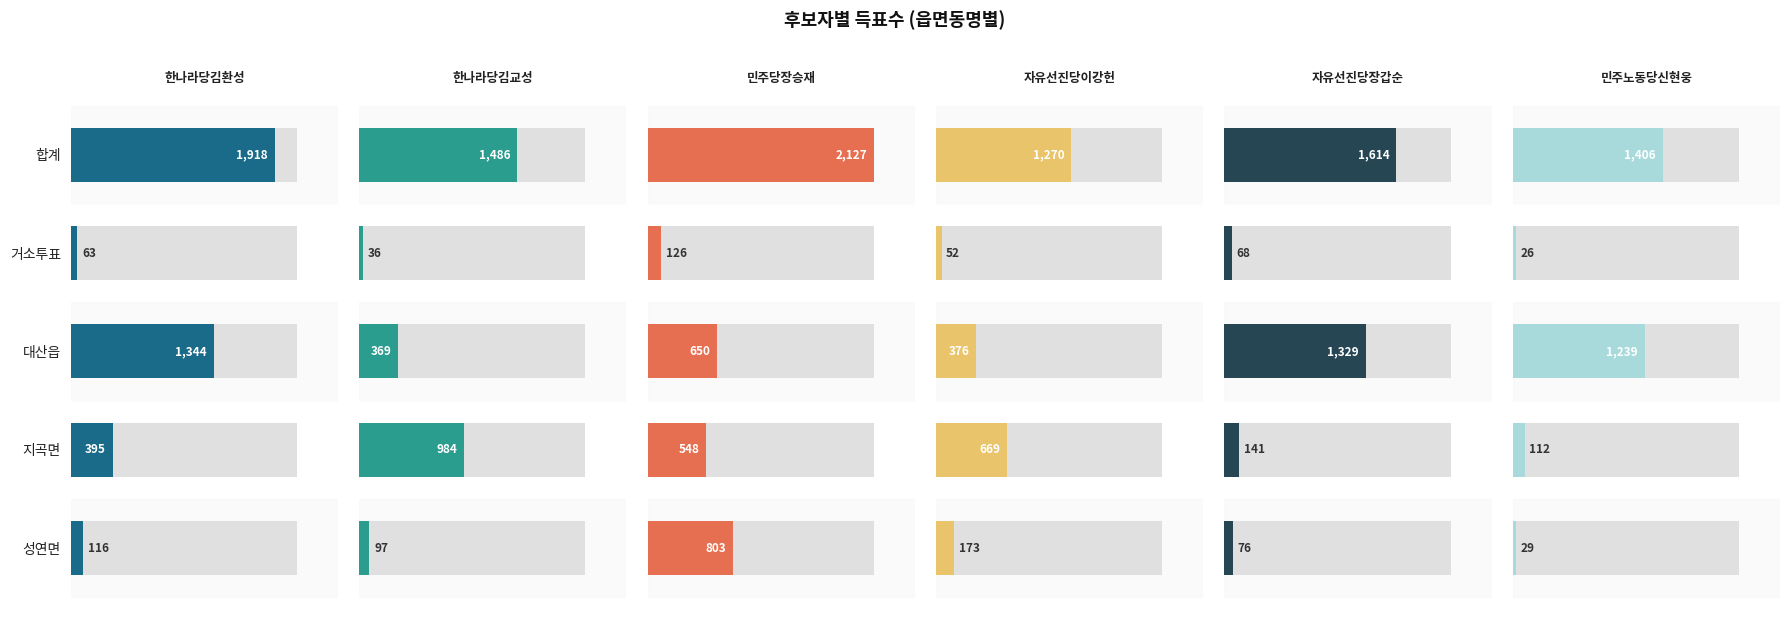

What is the difference between the 자유선진당장갑순 values at 합계 and 거소투표?

1546